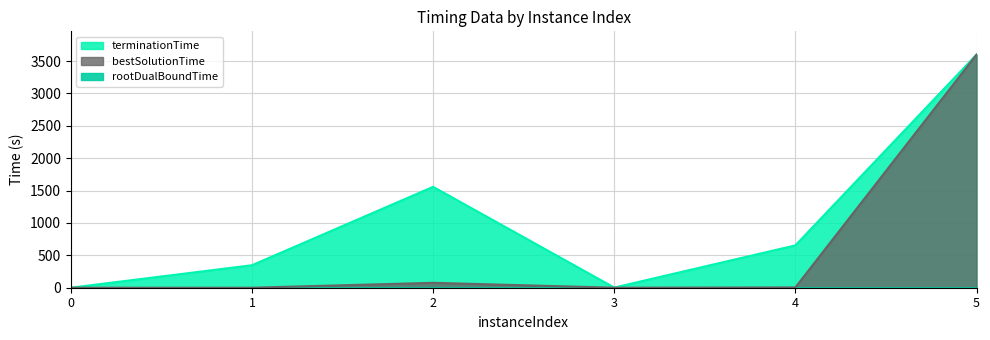

At which category does bestSolutionTime reach its first local valley?

3